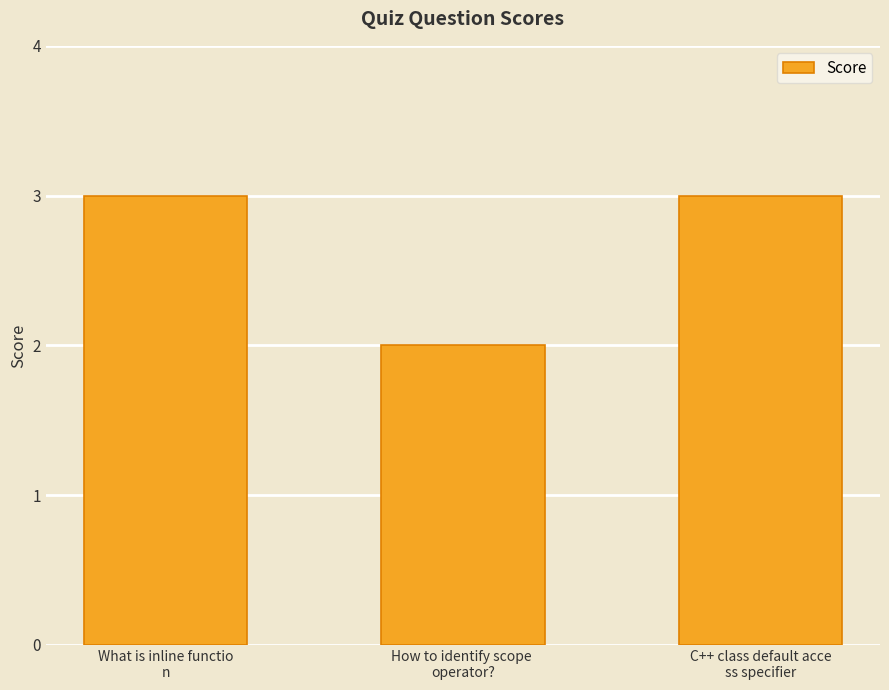

What is the maximum value shown in the chart?

3